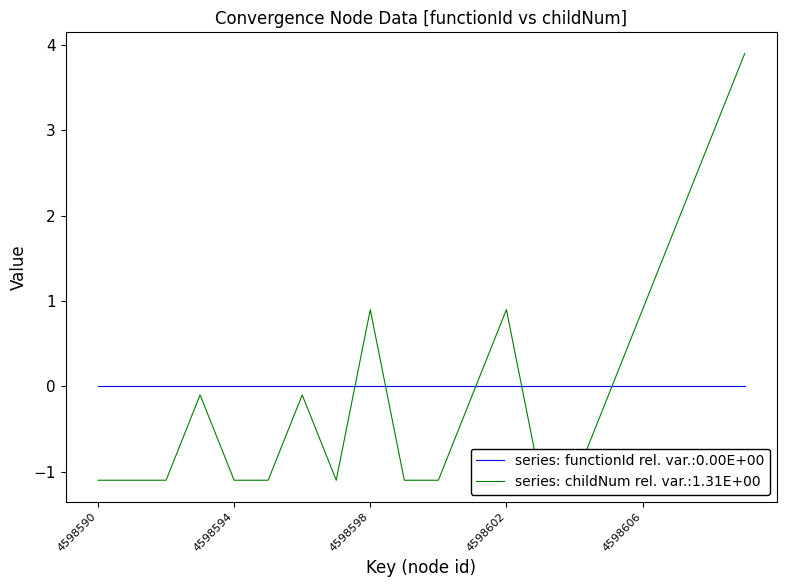

Reading left to right, what are all the values shown in this chart?

4598590=-1.1	4598591=-1.1	4598592=-1.1	4598593=-0.1	4598594=-1.1	4598595=-1.1	4598596=-0.1	4598597=-1.1	4598598=0.9	4598599=-1.1	4598600=-1.1	4598601=-0.1	4598602=0.9	4598603=-1.1	4598604=-1.1	4598605=-0.1	4598606=0.9	4598607=1.9	4598608=2.9	4598609=3.9